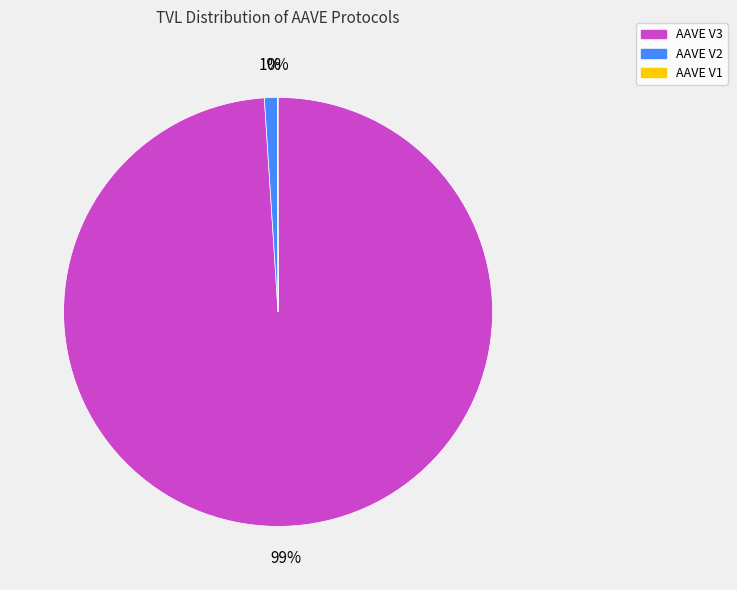

Which slice is the largest?

AAVE V3